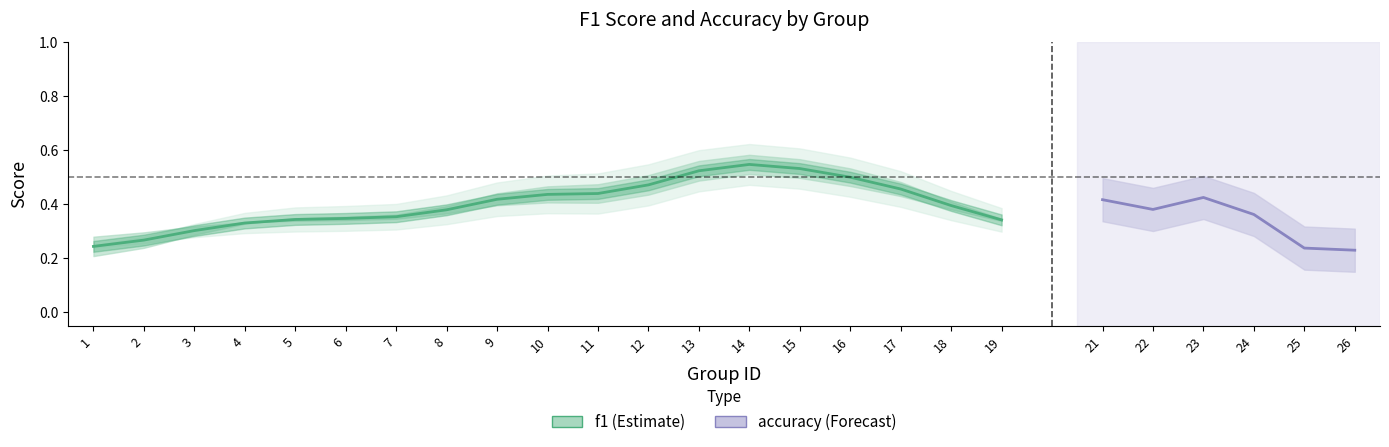

True or false: the data shows 0.3 at 11.

False